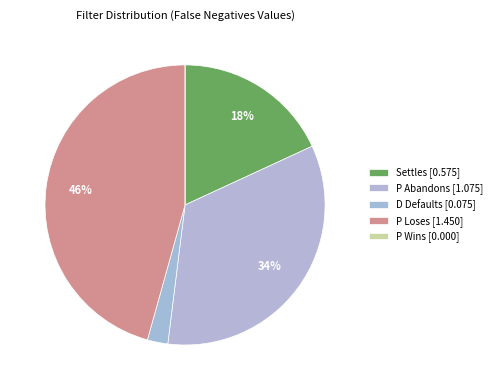

Is P Wins the majority of the pie?

No